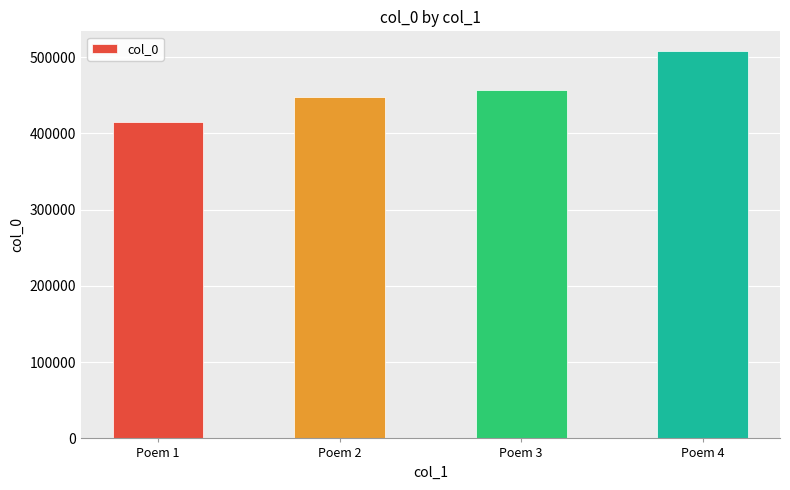

Which label corresponds to the smallest value in the chart?

Poem 1